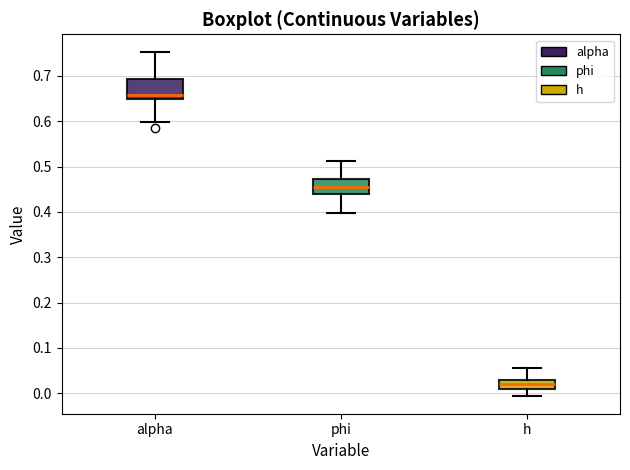

Which box's median line is the lowest?

h